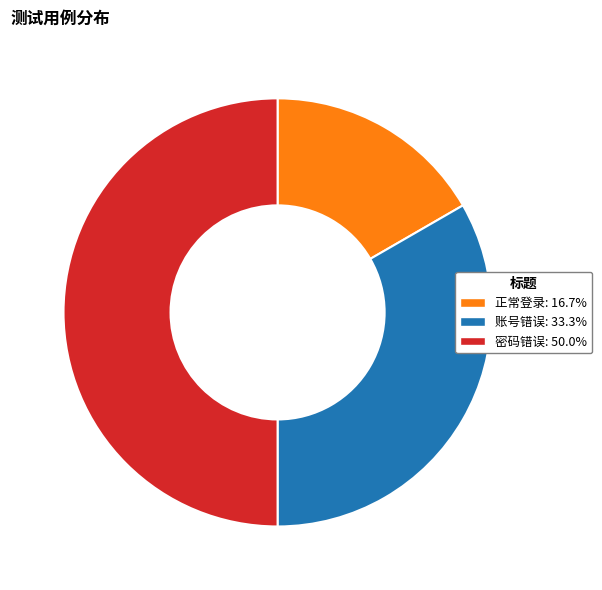

Which has a higher value, 账号错误 or 密码错误?

密码错误